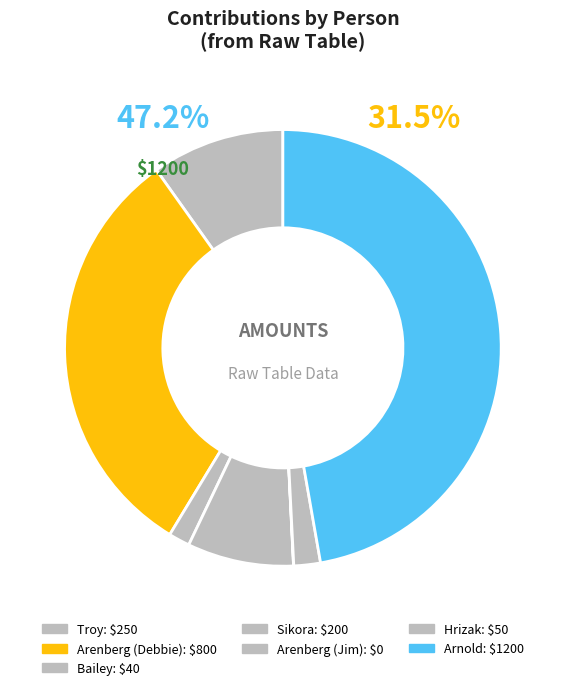

To the nearest percent, what is the combined percentage of Arenberg (Debbie) and Bailey?

33%